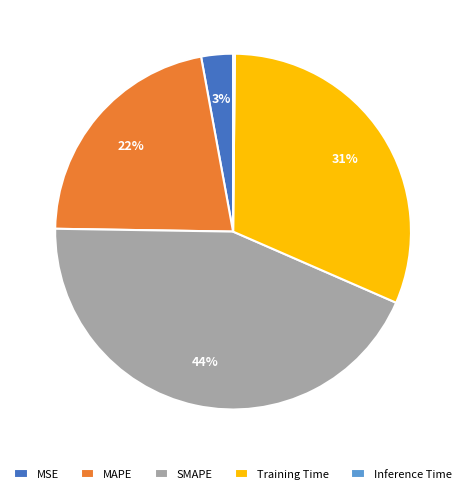

To the nearest percent, what portion does MSE represent?

3%